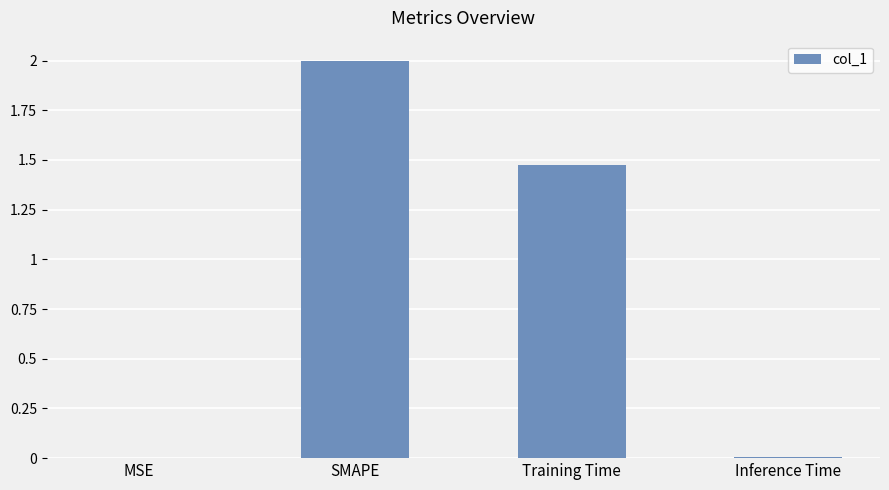

What is the change in value from MSE to SMAPE?

+2.0